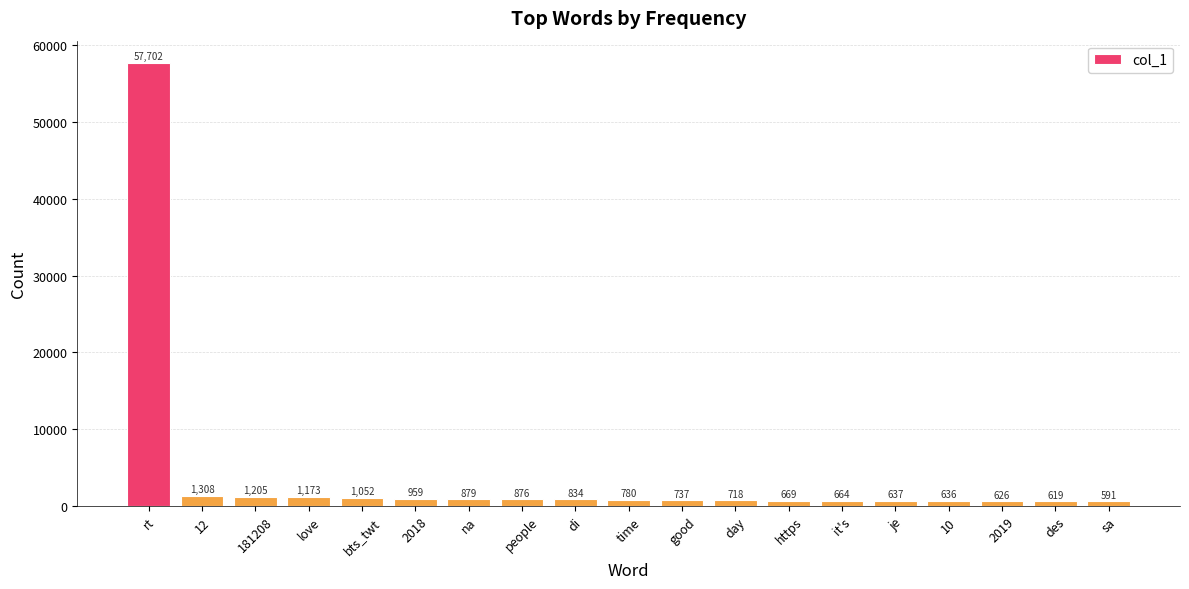

What position from the left is 12?

2